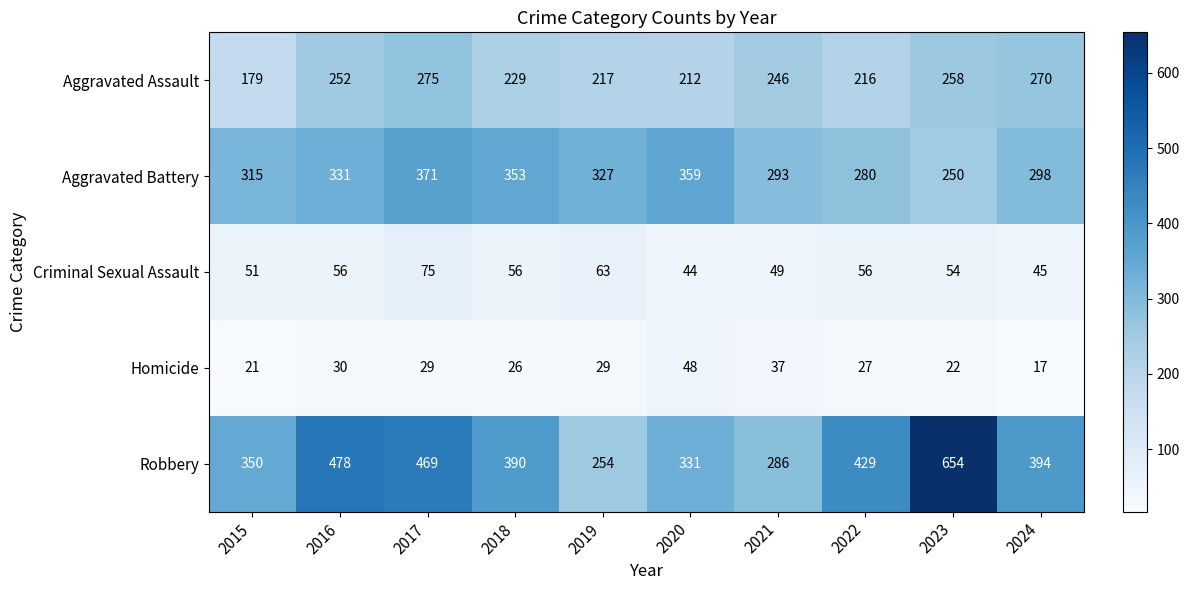

Which series changed the most between 2016 and 2019?

Robbery